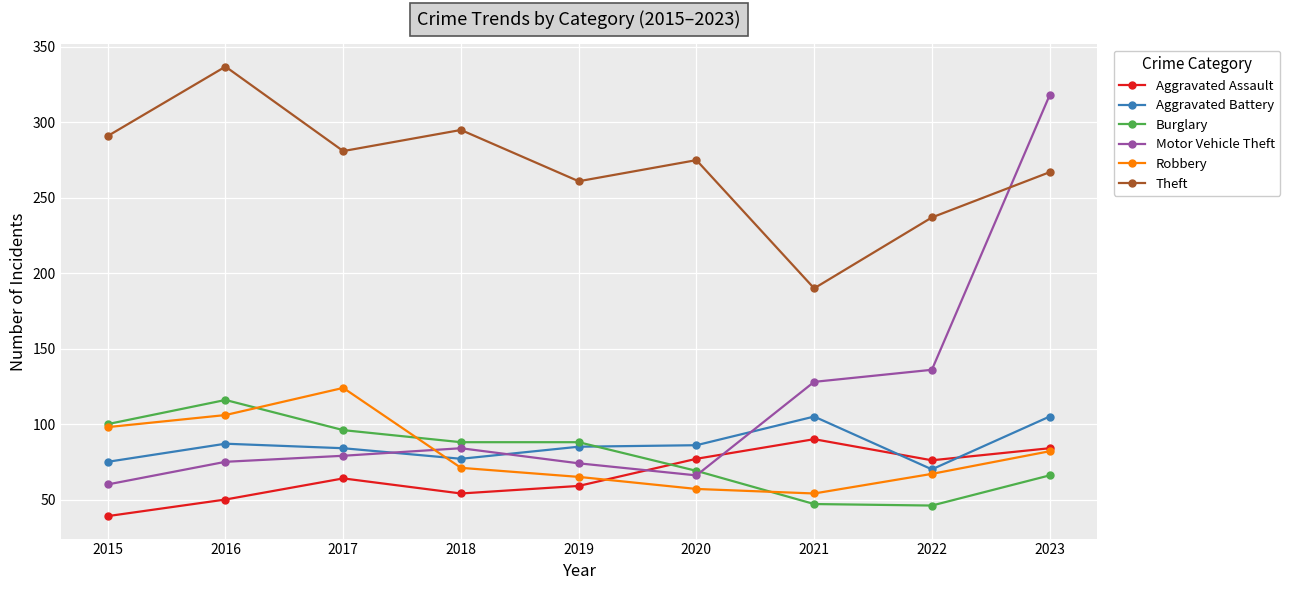

At which category does Burglary reach its first local peak?

2016